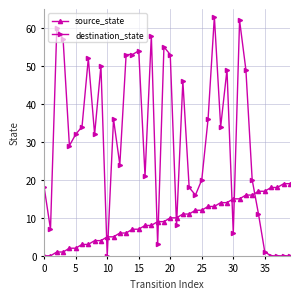

List the series in order of their peak value, lowest first.

source_state, destination_state